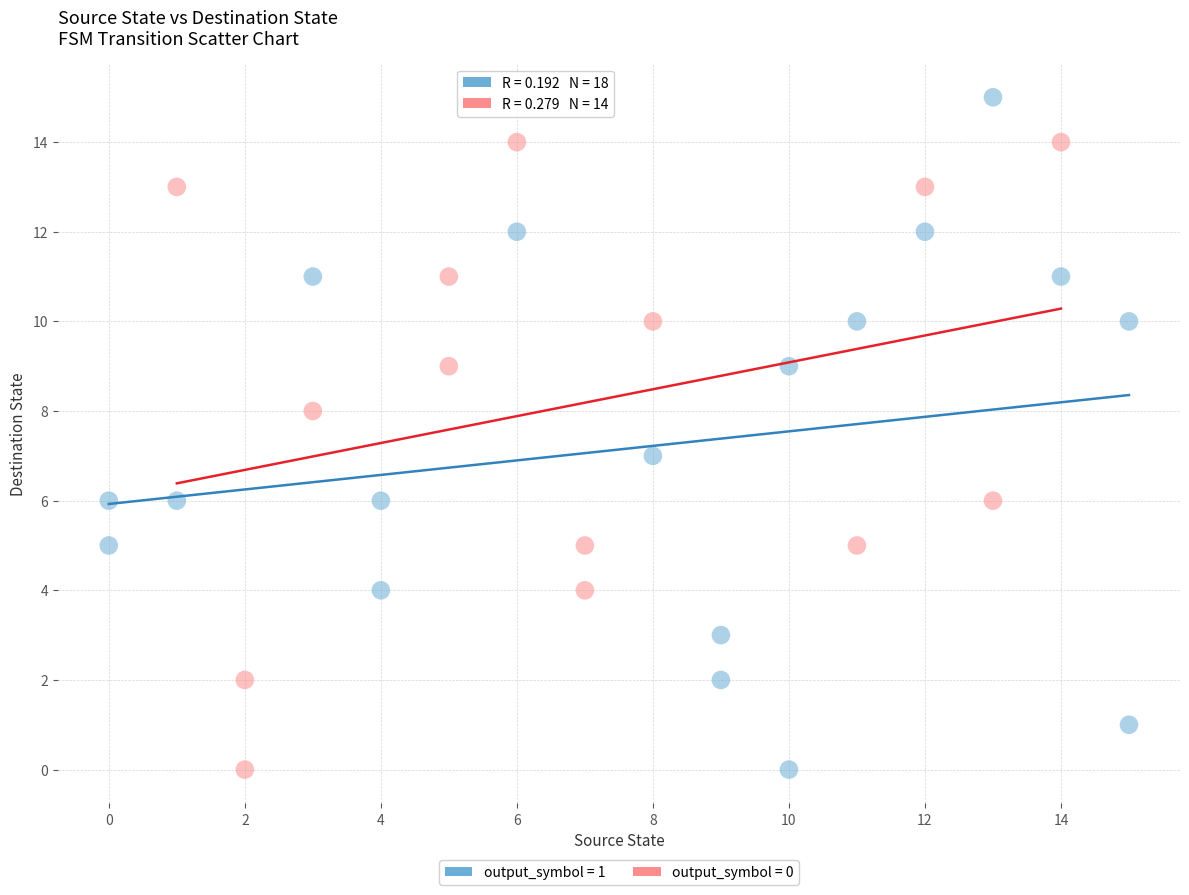

Which series has the widest spread of Y values?

output_symbol = 1